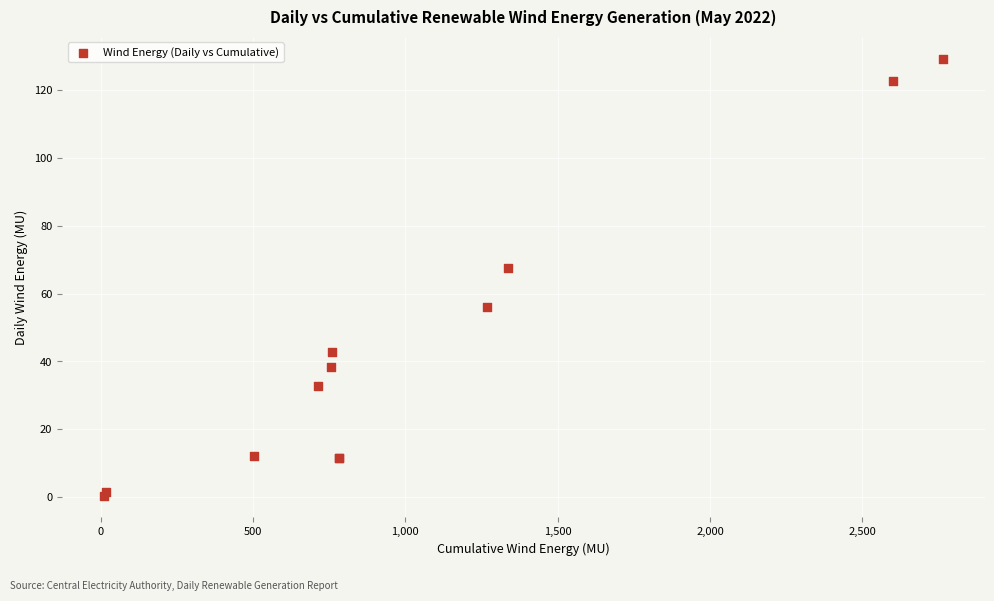

What Y value in the scatter plot is closest to 64?

67.7